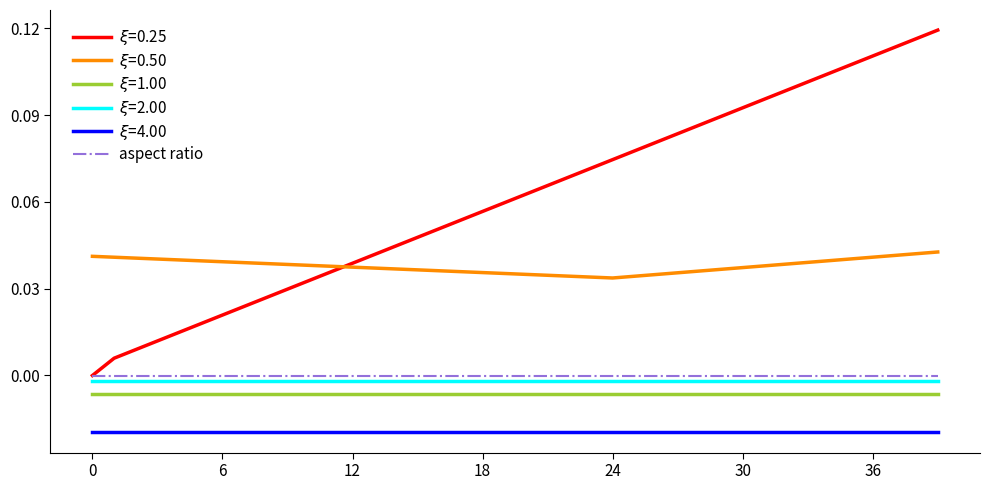

List the series in order of their peak value, highest first.

$\xi$=0.25, $\xi$=0.50, aspect ratio, $\xi$=2.00, $\xi$=1.00, $\xi$=4.00